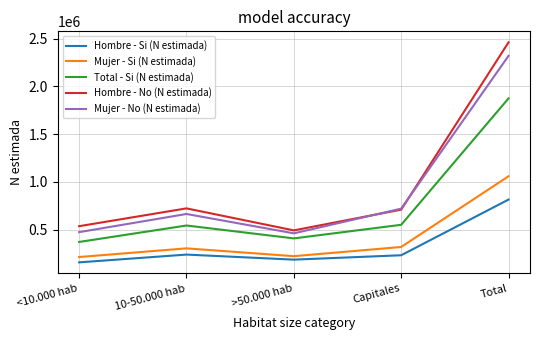

What is the highest value of the Mujer - No (N estimada) series?

2319276